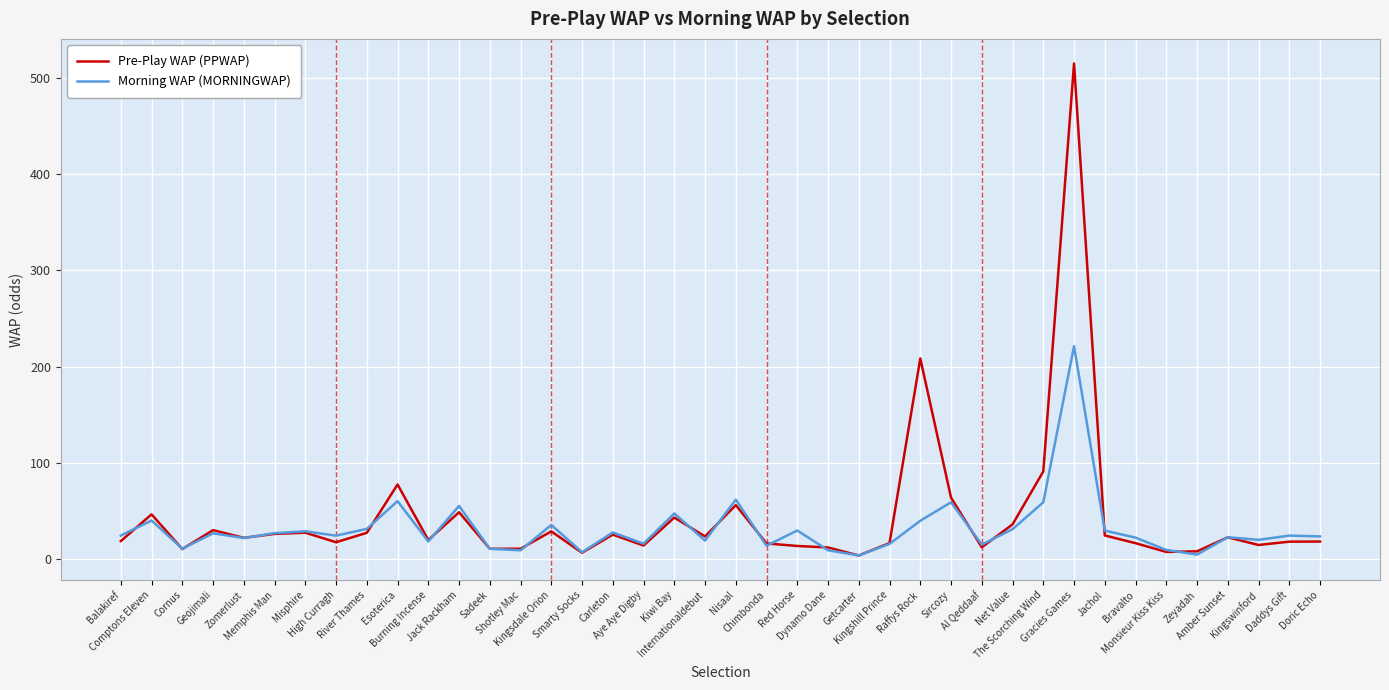

At which category is the sum across all series the highest?

Gracies Games